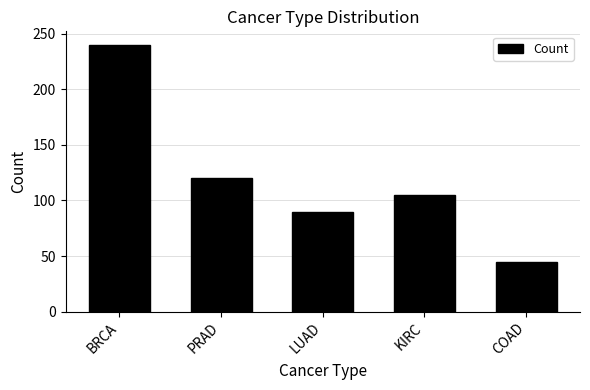

Which has a higher value, LUAD or KIRC?

KIRC